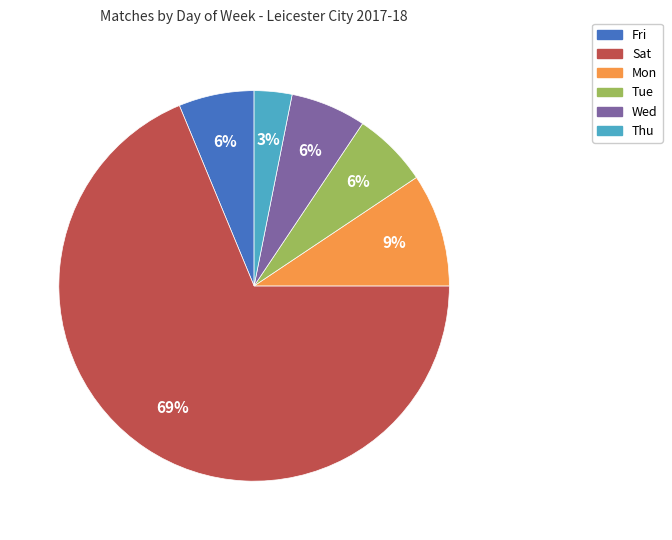

Do Sat and Tue together represent more than half of the pie?

Yes